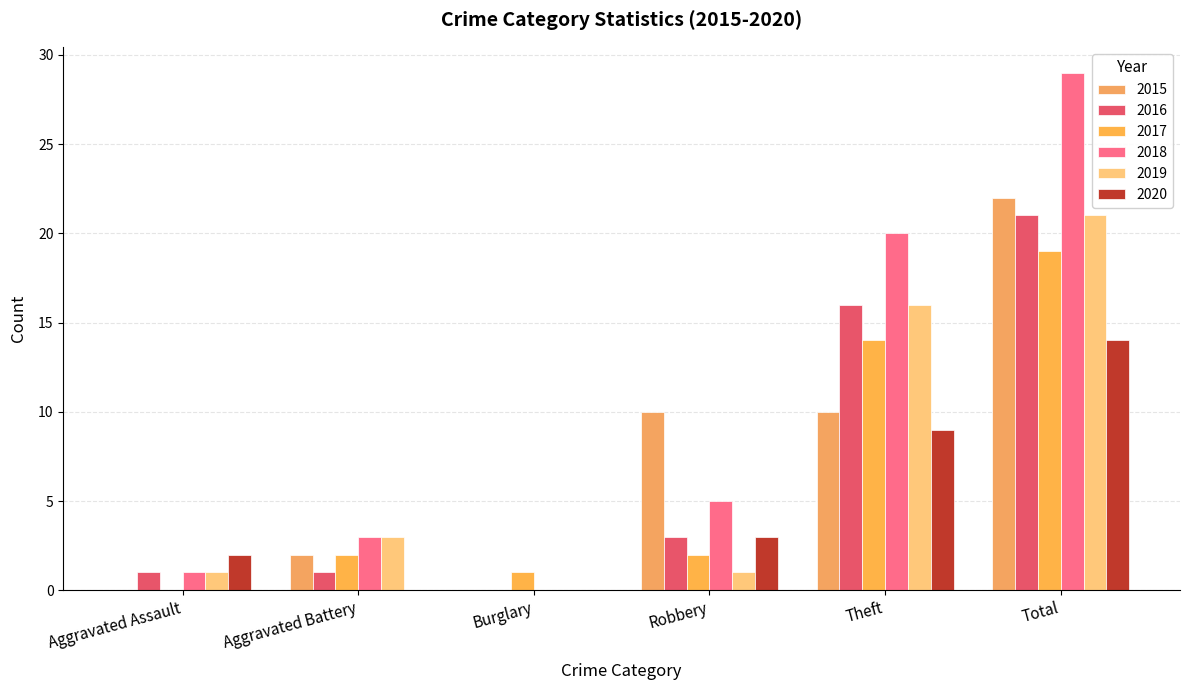

Which category has the lowest value across all series?

Aggravated Assault